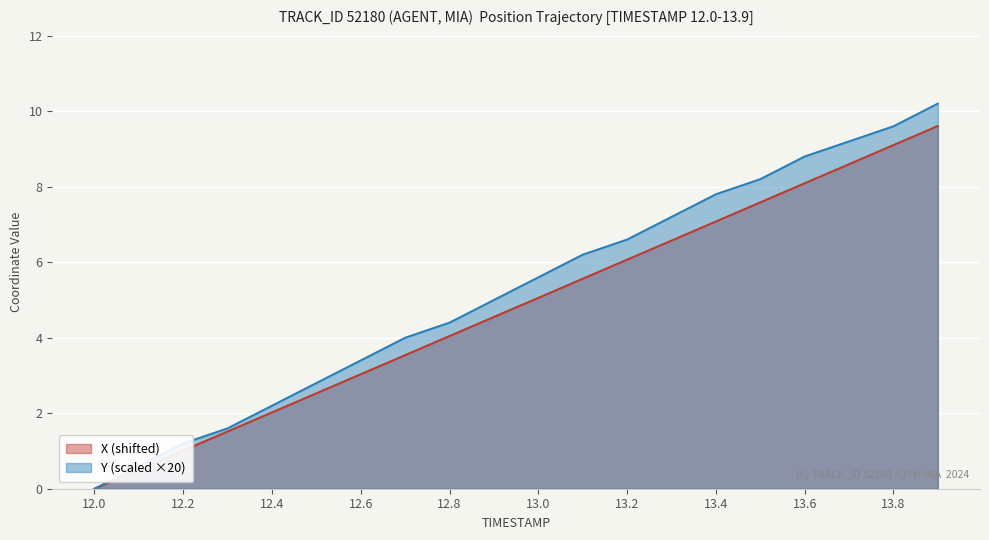

At which category is the sum across all series the highest?

13.9